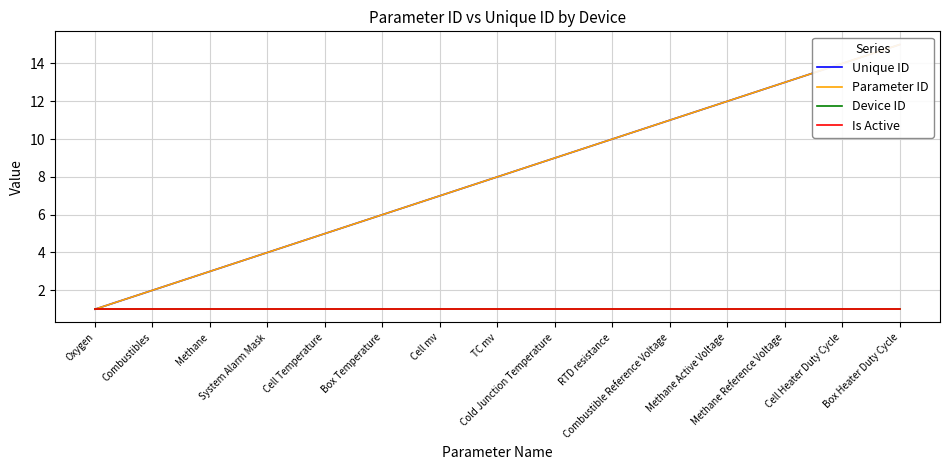

What is the maximum value for Device ID?

1